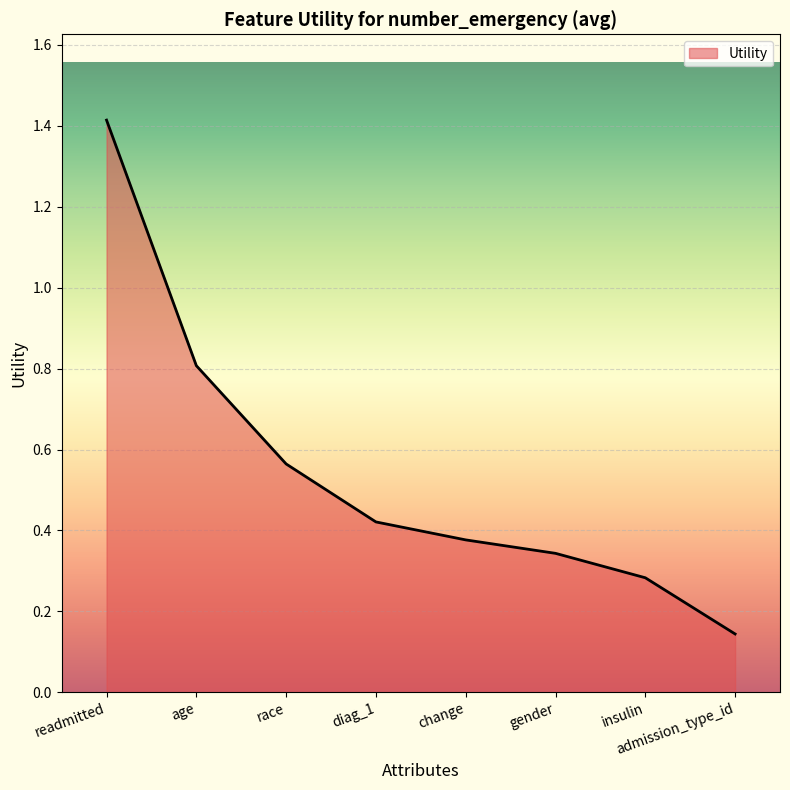

Where is the data nearest to the value 0?

admission_type_id